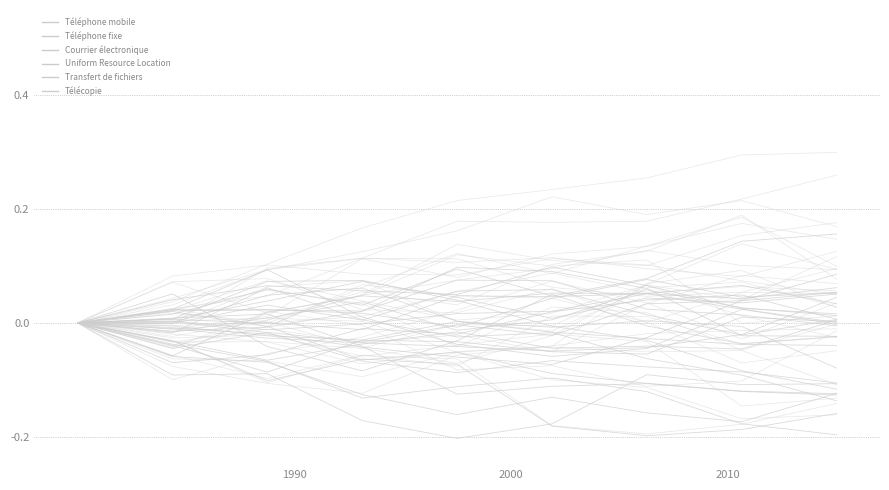

What are all the series names shown in the legend?

Téléphone mobile, Téléphone fixe, Courrier électronique, Uniform Resource Location, Transfert de fichiers, Télécopie